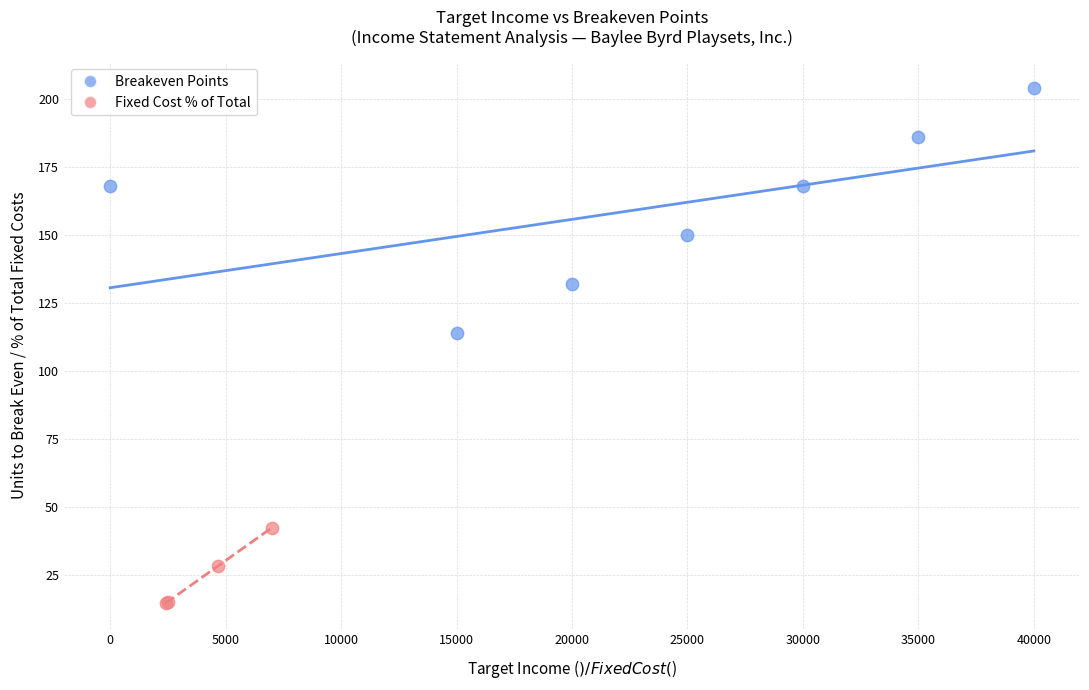

Which series contains the lowest Y value?

Fixed Cost % of Total